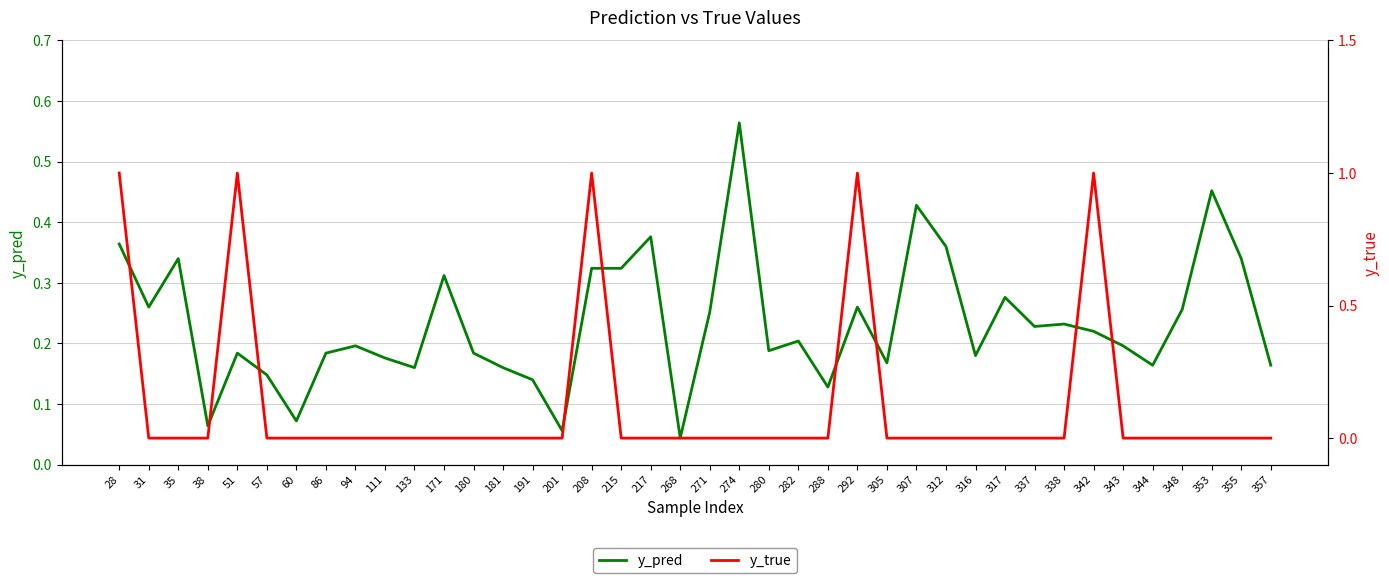

List the series in order of their peak value, lowest first.

y_pred, y_true